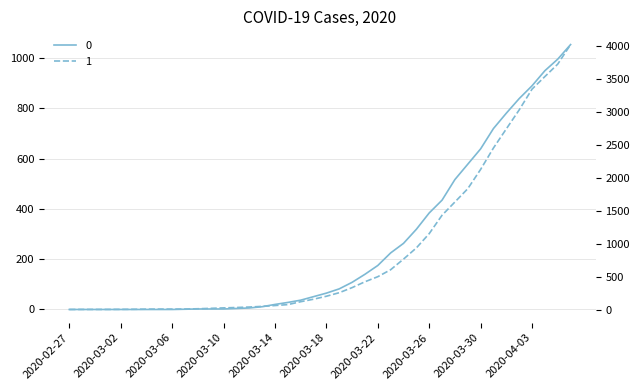

True or false: 0 and 1 intersect in this chart.

False